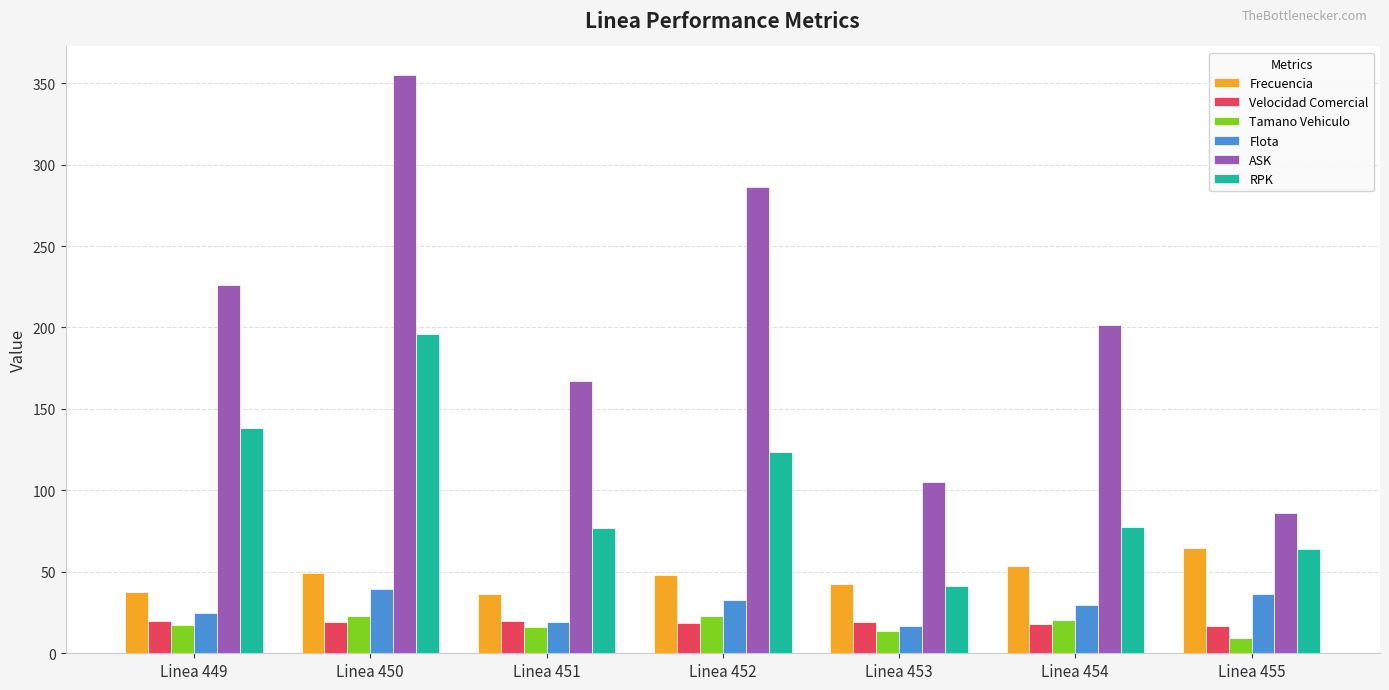

Is the value of Velocidad Comercial at Linea 453 greater than the value of ASK at Linea 450?

No